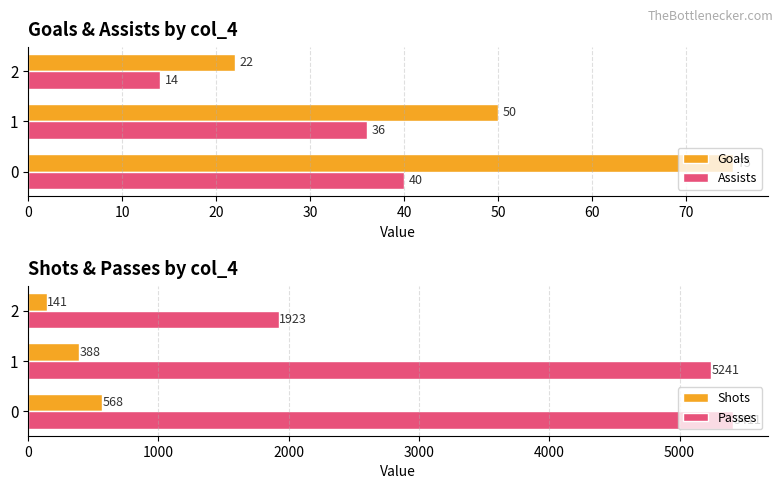

The value of Passes at 0 is 3286. True or false?

False